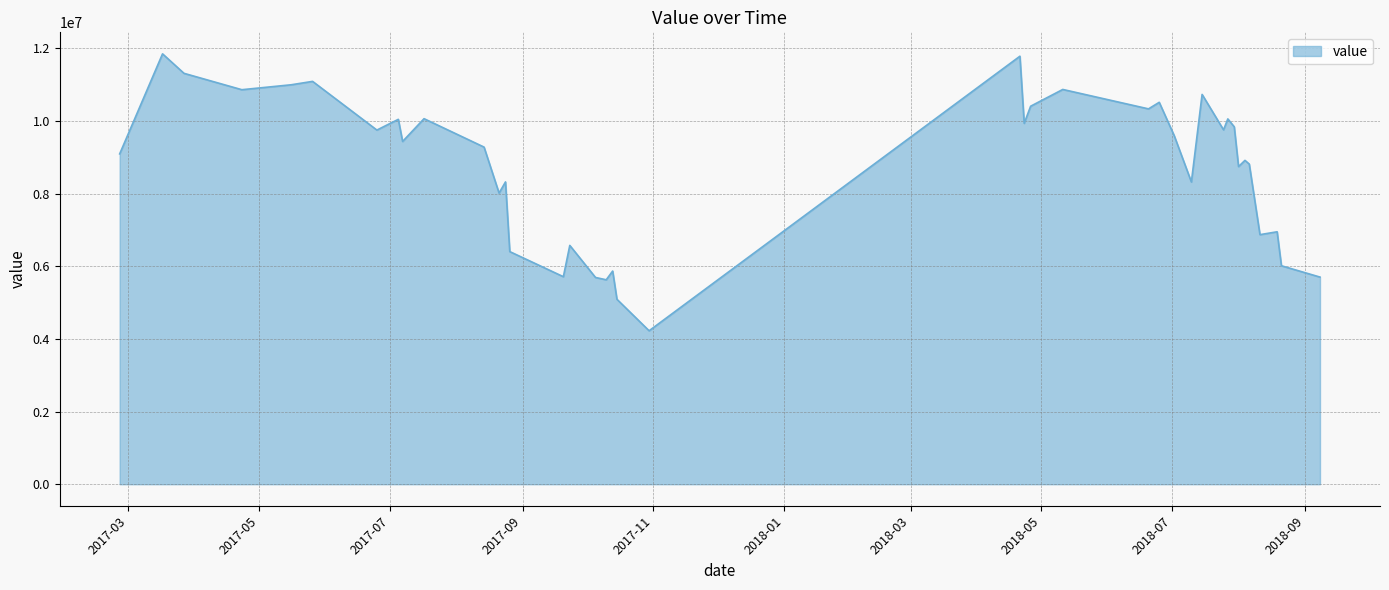

What is the maximum value shown in the chart?

11844651.8